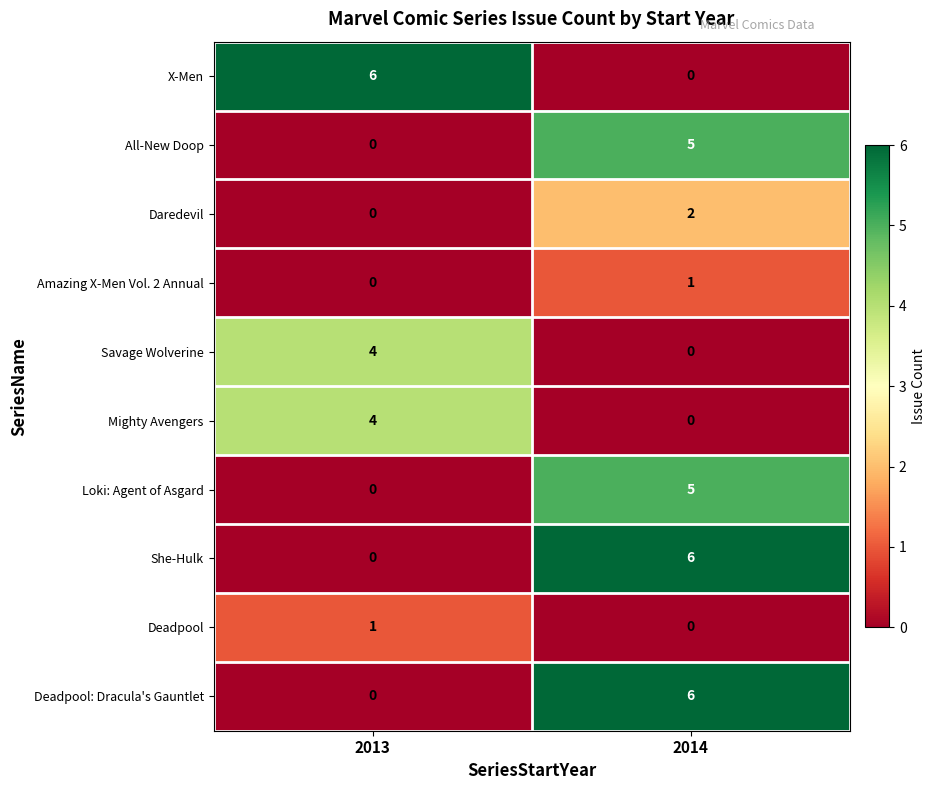

How many values in She-Hulk are above zero?

1